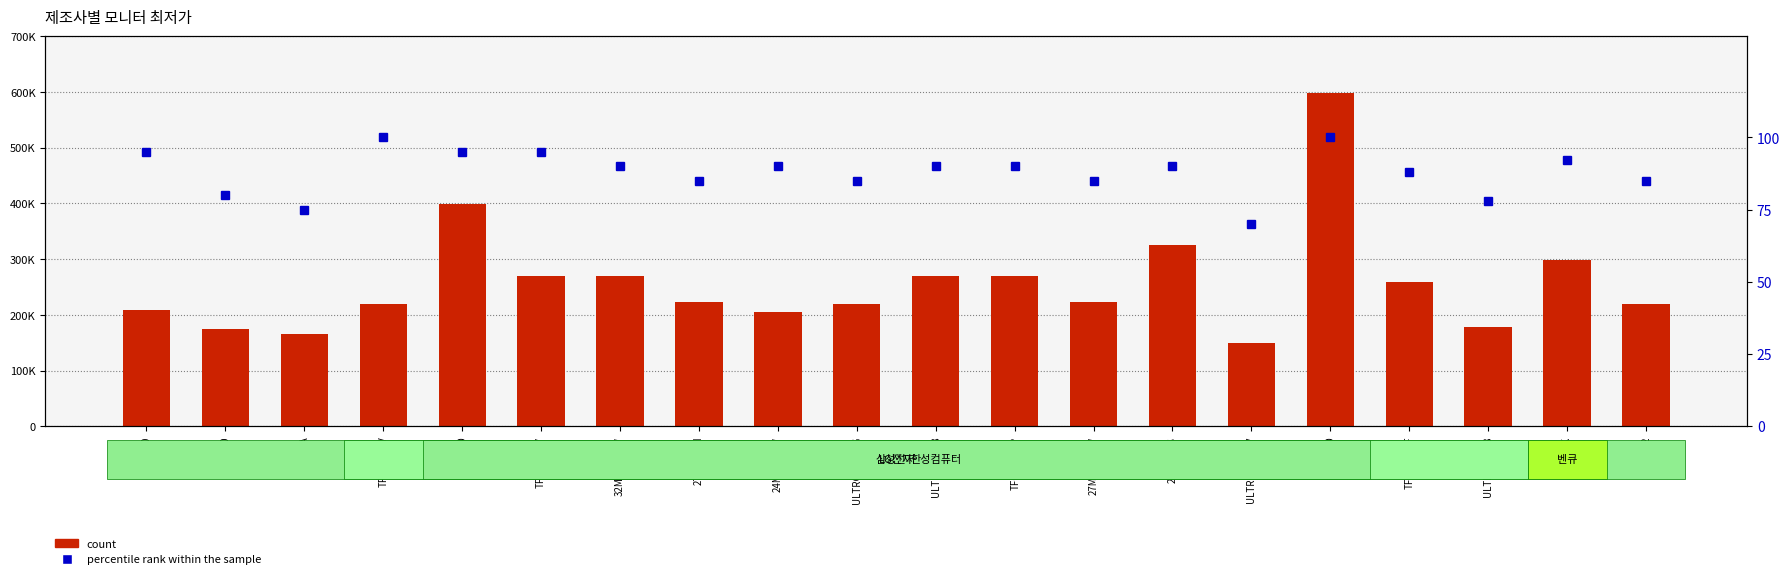

Rank the series by their average value, from lowest to highest.

percentile rank within the sample, count